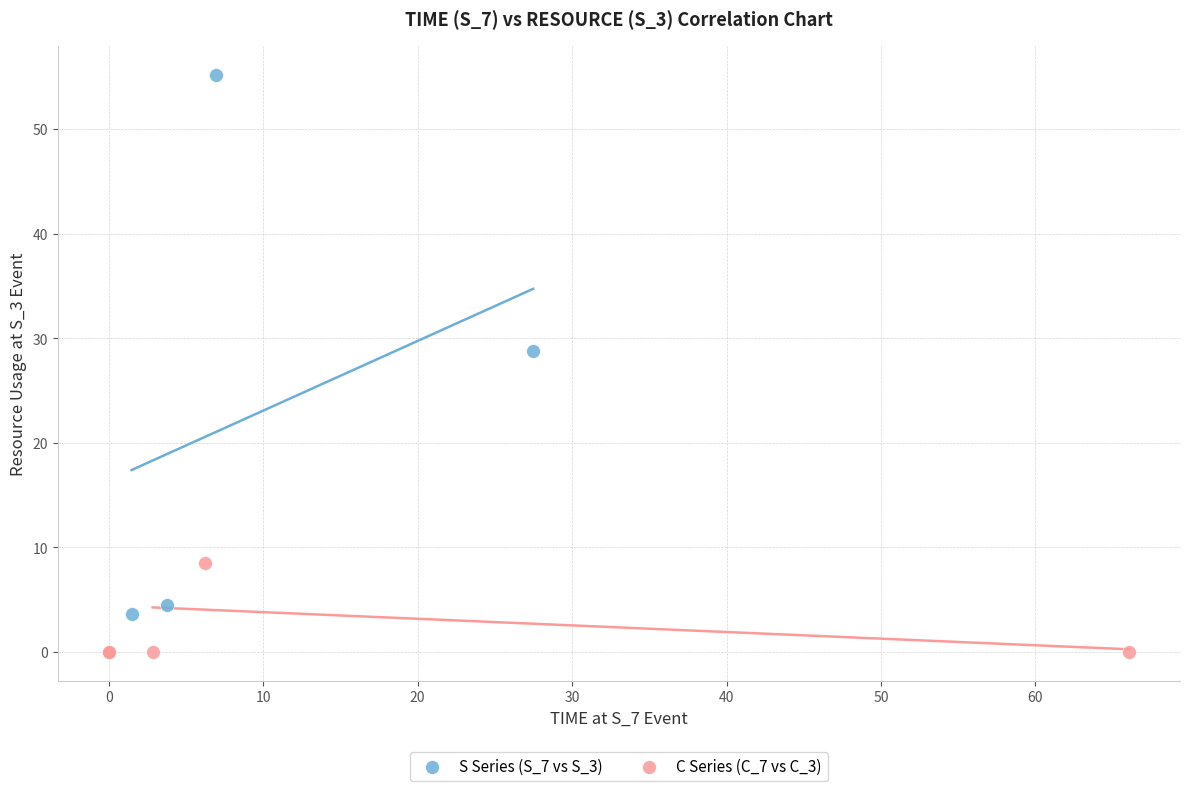

Which series has the largest Y range (max minus min)?

S Series (S_7 vs S_3)